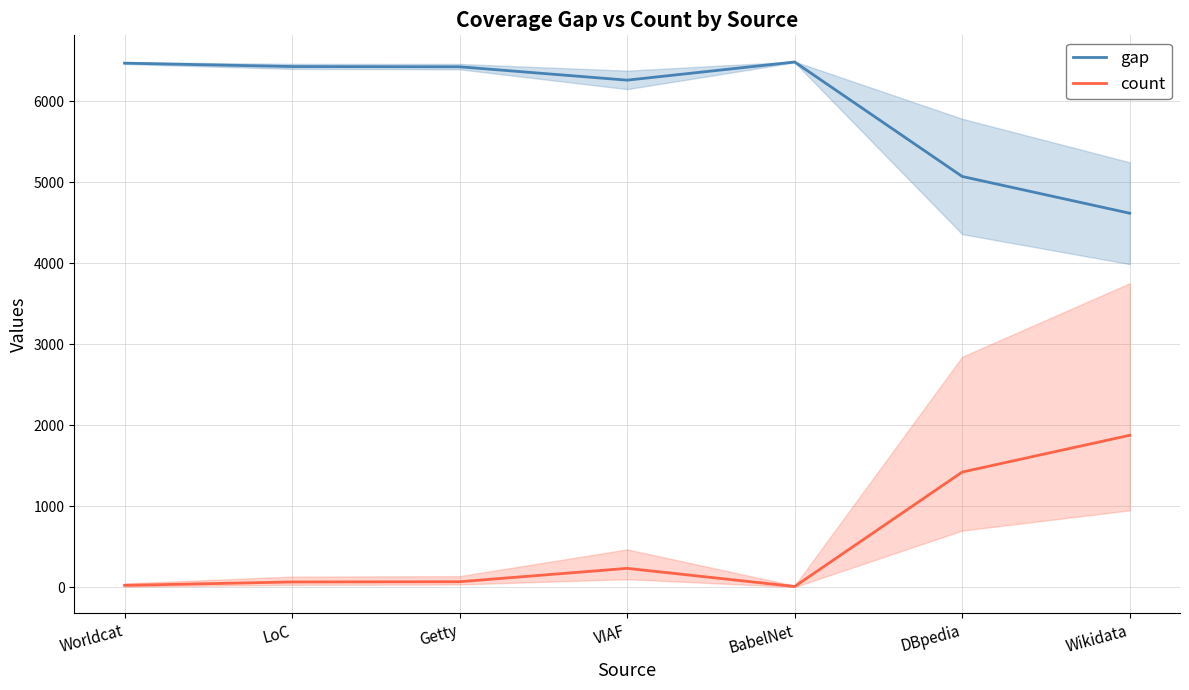

Rank the series by their average value, from highest to lowest.

gap, count